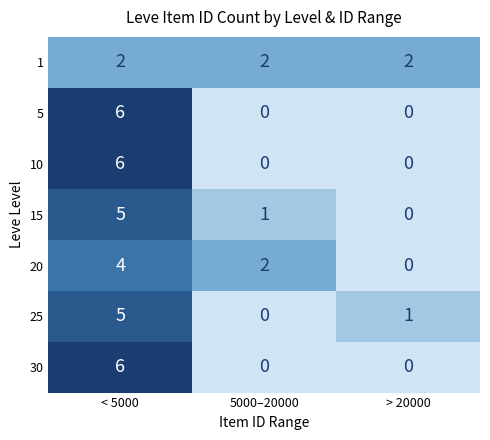

What is the sum of all 15 values?

6